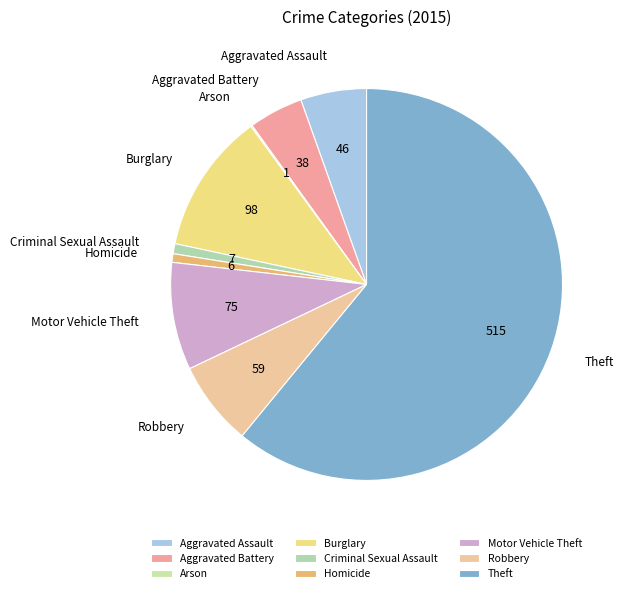

Do Aggravated Assault and Burglary together represent more than half of the pie?

No